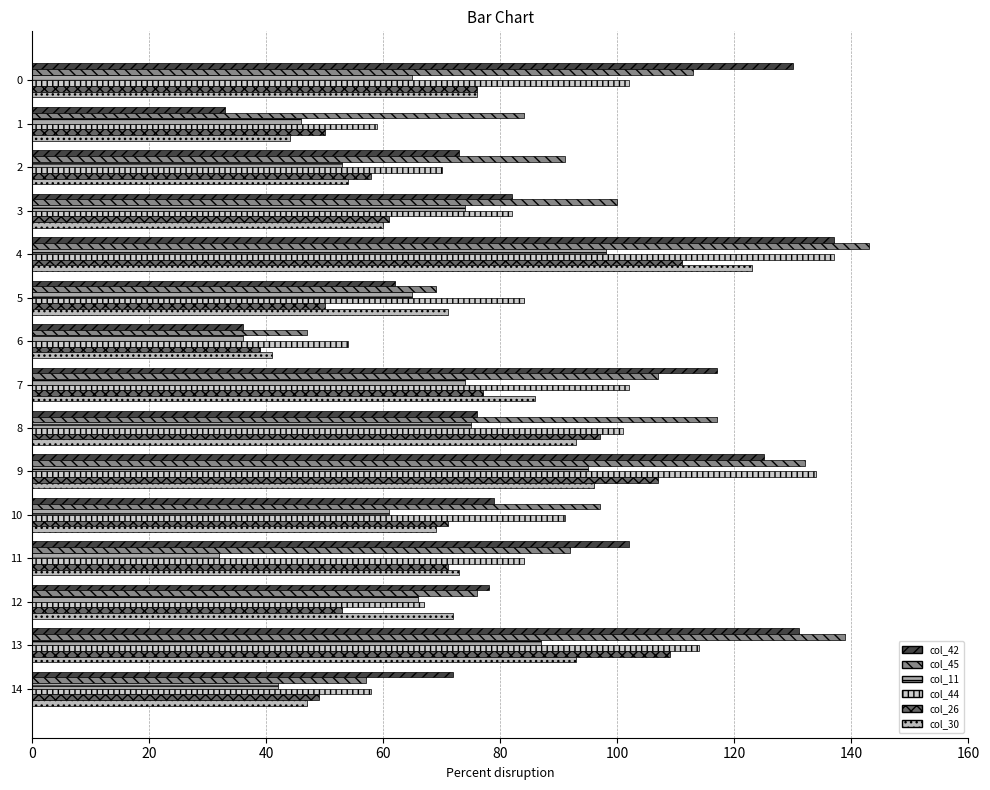

The col_26 series shows 49 at 14. True or false?

True